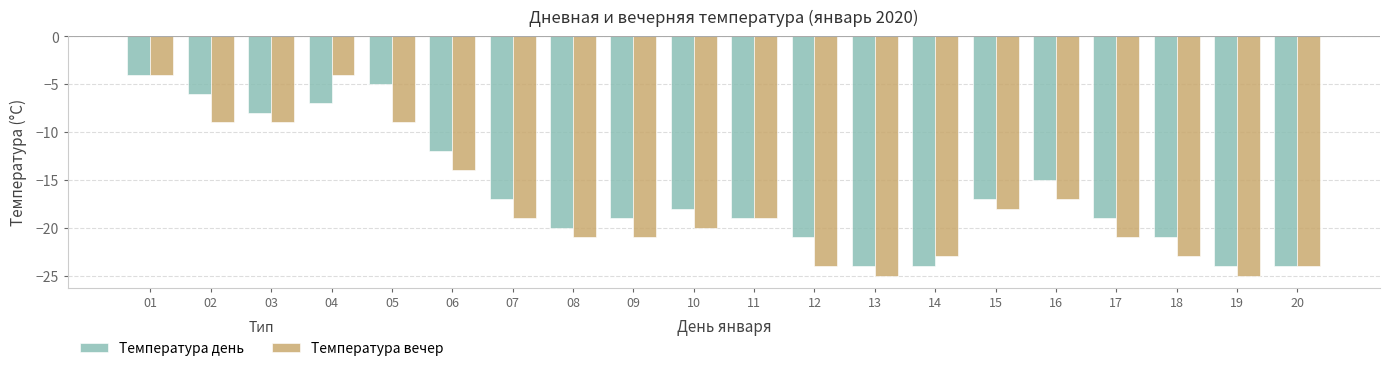

Which series has the widest spread of values?

Температура вечер